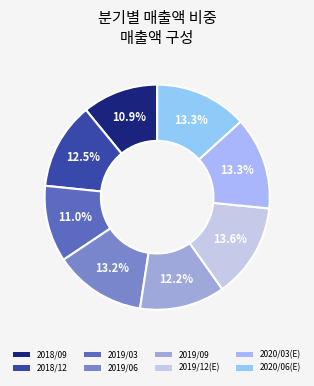

The 2019/03 slice represents 11% of the pie. True or false?

True